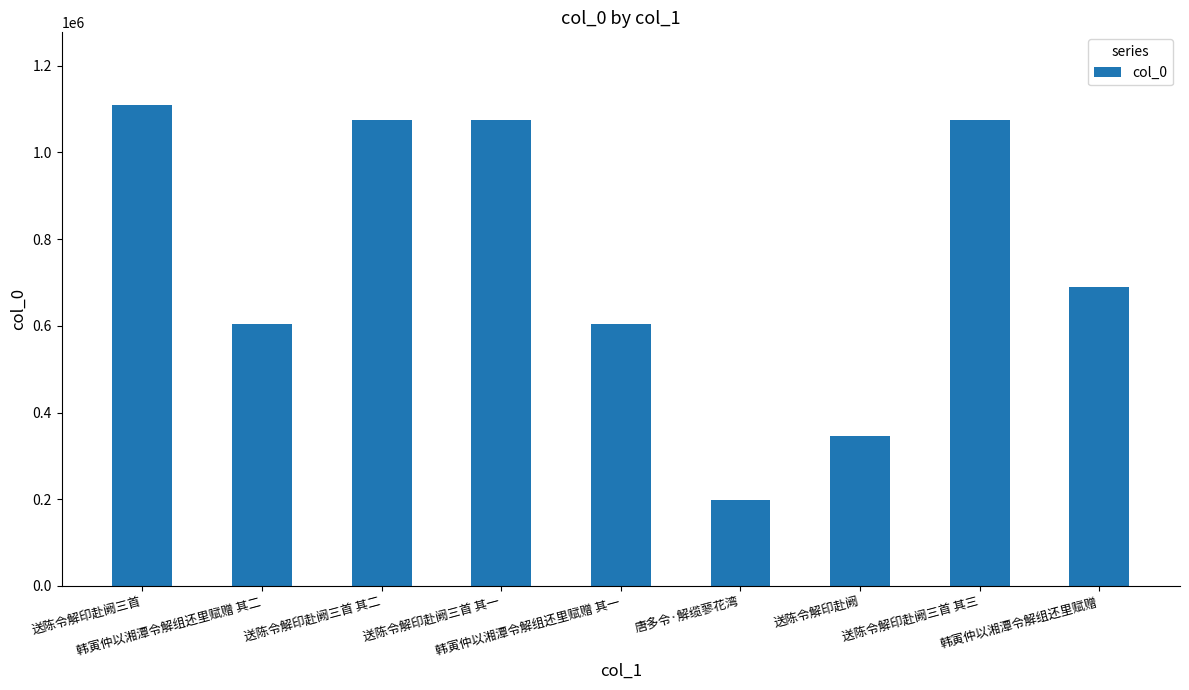

What is the greatest value displayed?

1110487